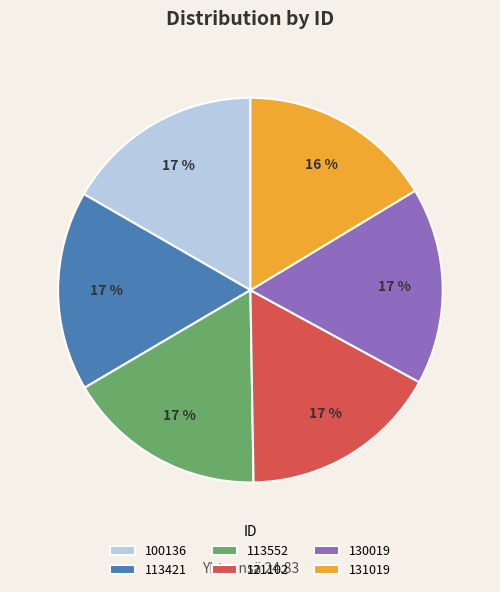

Is there a majority slice in this chart?

No